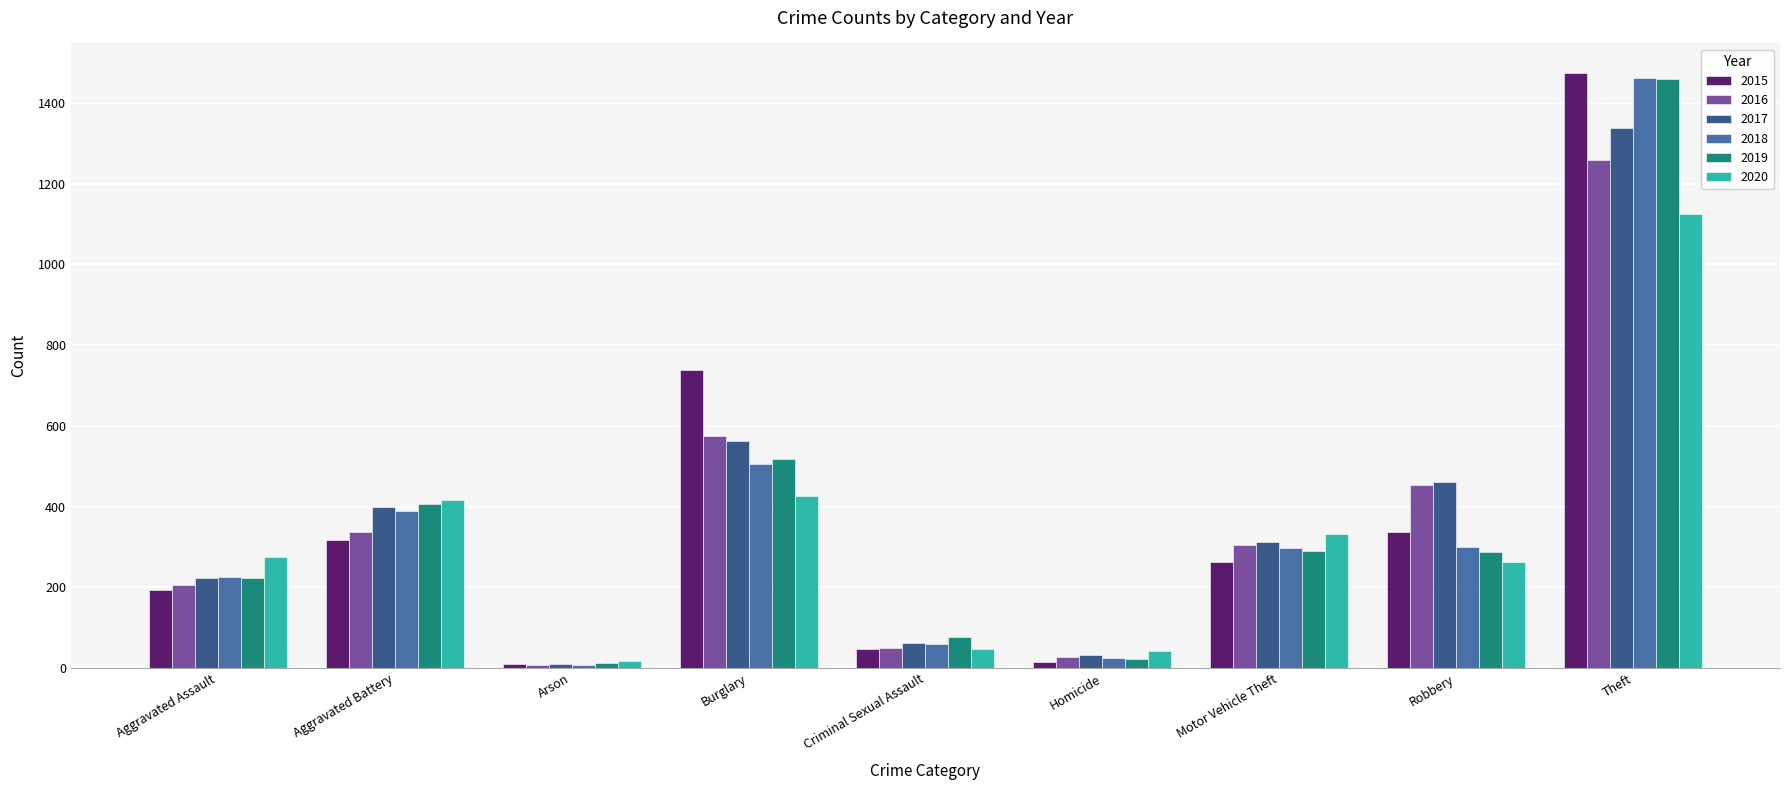

At how many categories does at least one series exceed 86?

6